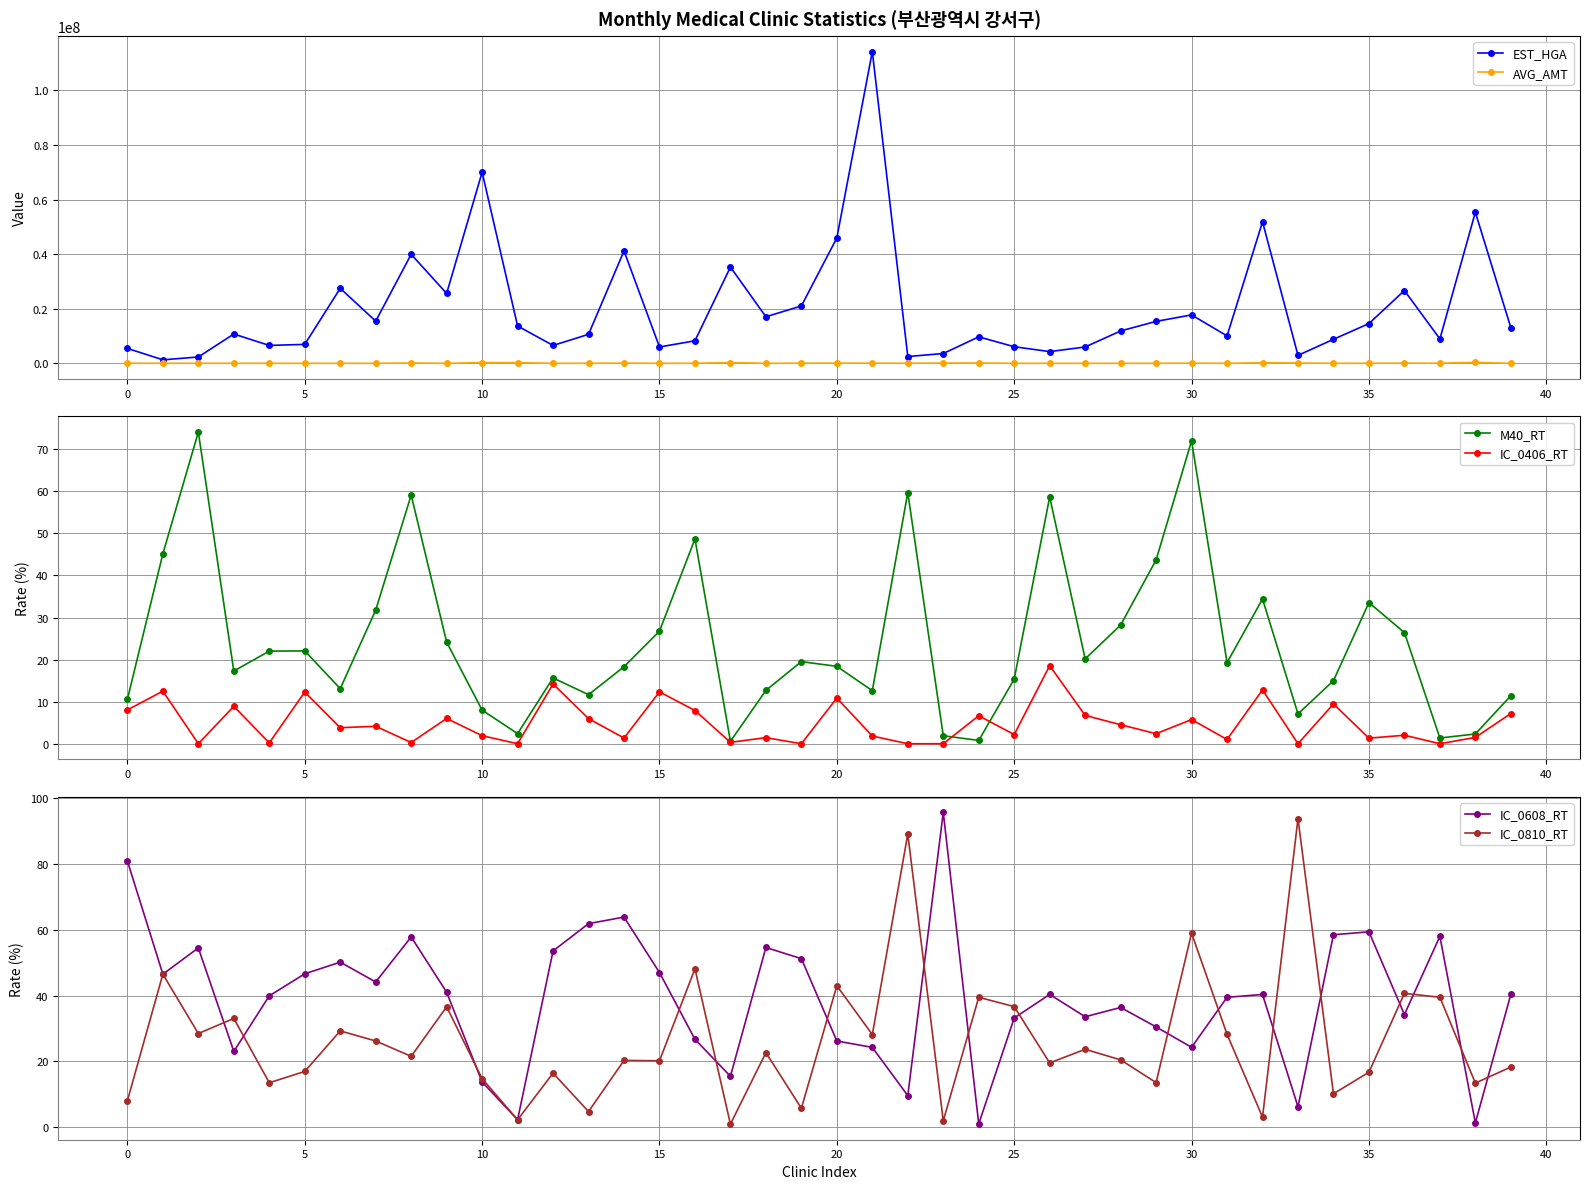

Does the chart display data point markers on the line(s)?

Yes